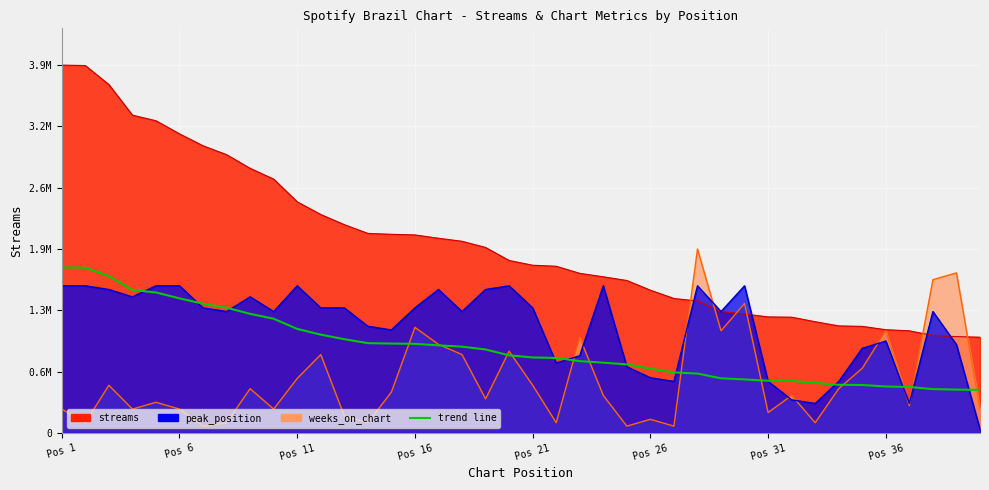

In weeks_on_chart, how many points are lower than both neighbors (excluding endpoints)?

13